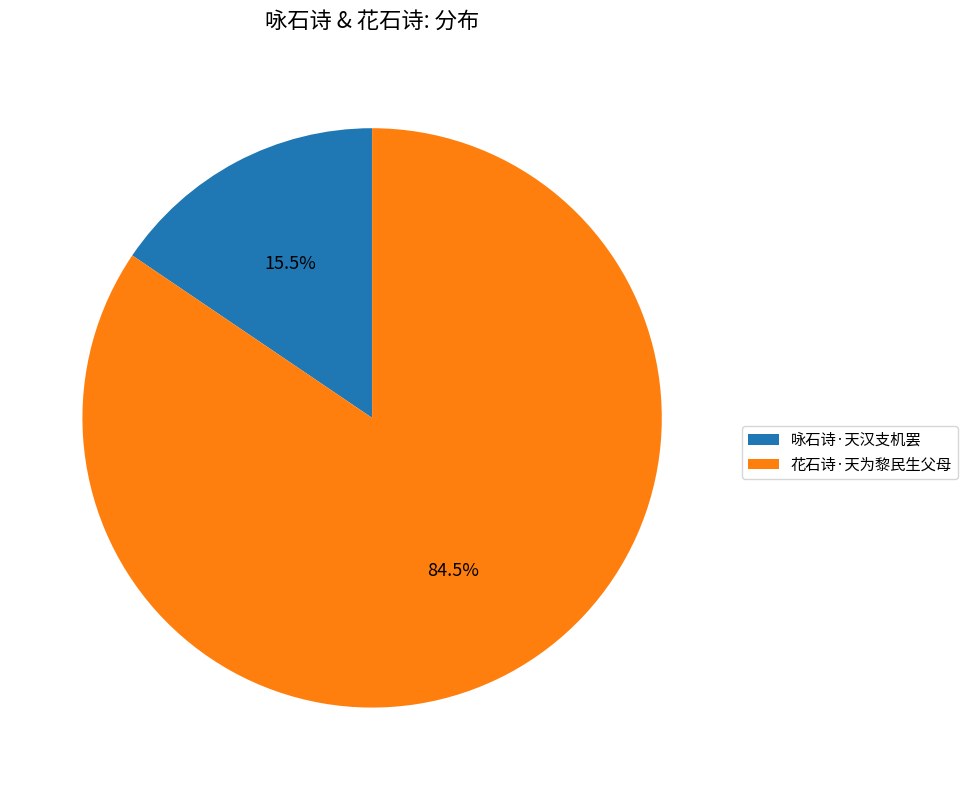

How many segments does this pie chart have?

2